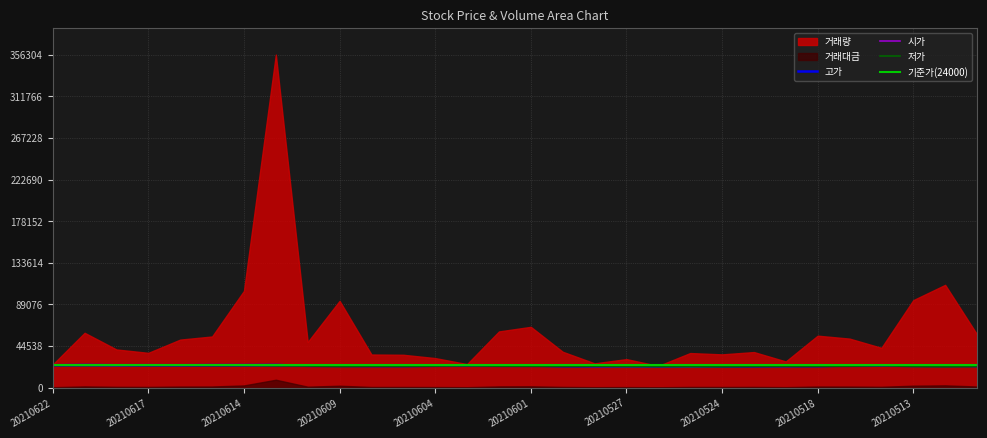

Reading left to right, what are all the values shown in this chart?

고가: 20210622=24100	20210621=24350	20210618=24100	20210617=24150	20210616=24100	20210615=24250	20210614=24250	20210611=24350	20210610=23450	20210609=23500	20210608=23350	20210607=23350	20210604=23500	20210603=23700	20210602=23600	20210601=23650	20210531=23200	20210528=23100	20210527=23100	20210526=22900	20210525=23000	20210524=23000	20210521=23100	20210520=23250	20210518=23250	20210517=23750	20210514=23900	20210513=23900	20210512=23700	20210511=23350
시가: 20210622=24100	20210621=23750	20210618=23750	20210617=24100	20210616=24000	20210615=24250	20210614=24000	20210611=23450	20210610=23400	20210609=23200	20210608=23100	20210607=23250	20210604=23500	20210603=23700	20210602=23250	20210601=23050	20210531=23200	20210528=22900	20210527=22750	20210526=22900	20210525=22500	20210524=23000	20210521=23050	20210520=22900	20210518=23250	20210517=23750	20210514=23850	20210513=23150	20210512=23200	20210511=23250
저가: 20210622=23800	20210621=23600	20210618=23750	20210617=23750	20210616=23800	20210615=23750	20210614=23700	20210611=23300	20210610=23200	20210609=22750	20210608=23000	20210607=22900	20210604=23150	20210603=23350	20210602=23050	20210601=23000	20210531=22900	20210528=22900	20210527=22650	20210526=22600	20210525=22500	20210524=22500	20210521=22800	20210520=22800	20210518=22900	20210517=23050	20210514=23500	20210513=22800	20210512=22500	20210511=22750